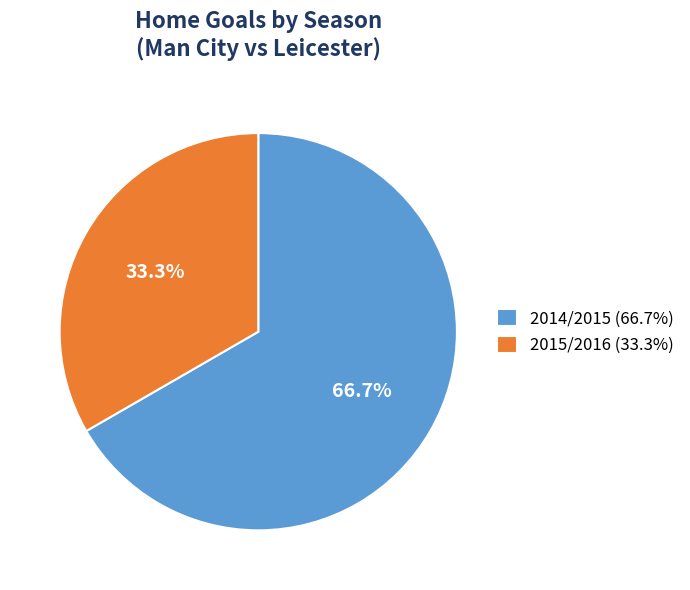

What is the largest slice in the pie chart?

2014/2015